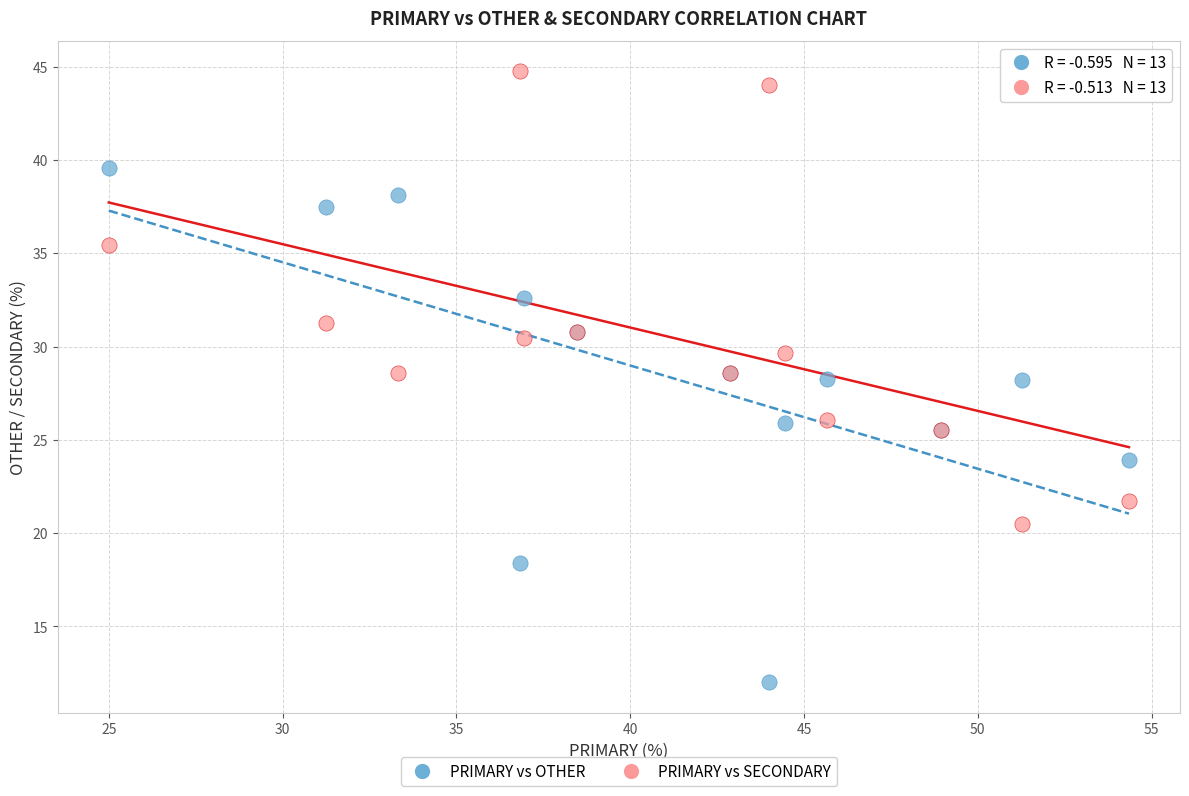

Which series has the widest spread of Y values?

PRIMARY vs OTHER